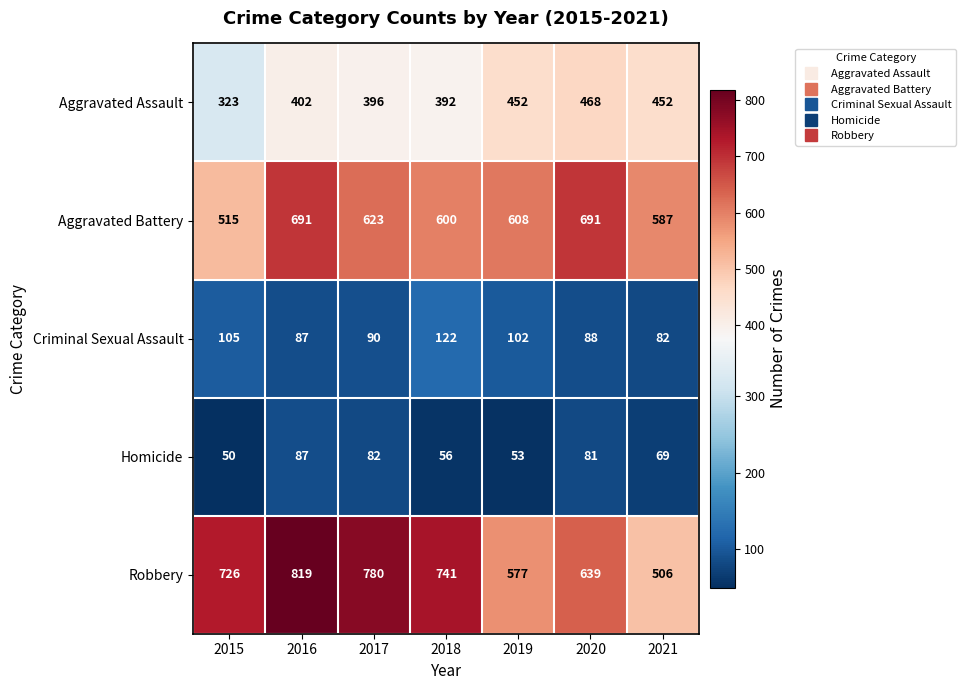

Rank the categories by Criminal Sexual Assault value from lowest to highest.

2021, 2016, 2020, 2017, 2019, 2015, 2018